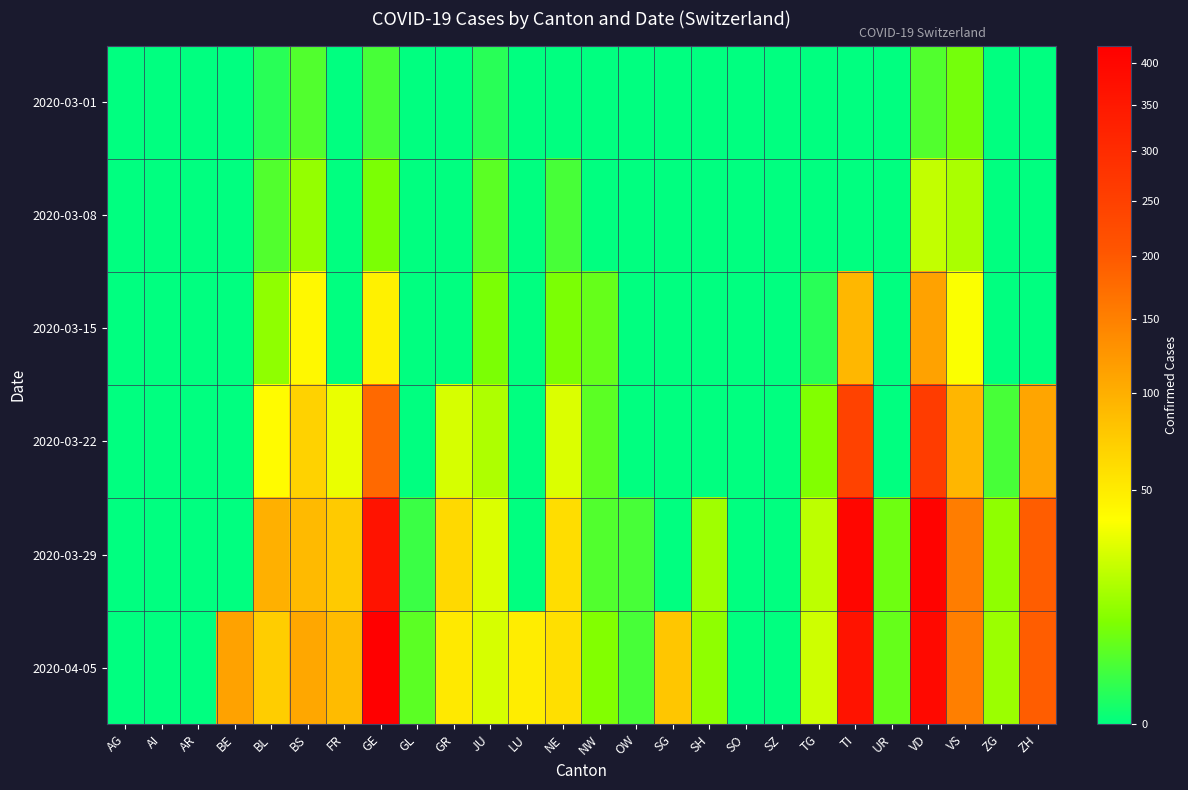

Which label corresponds to the largest value in the chart?

GE